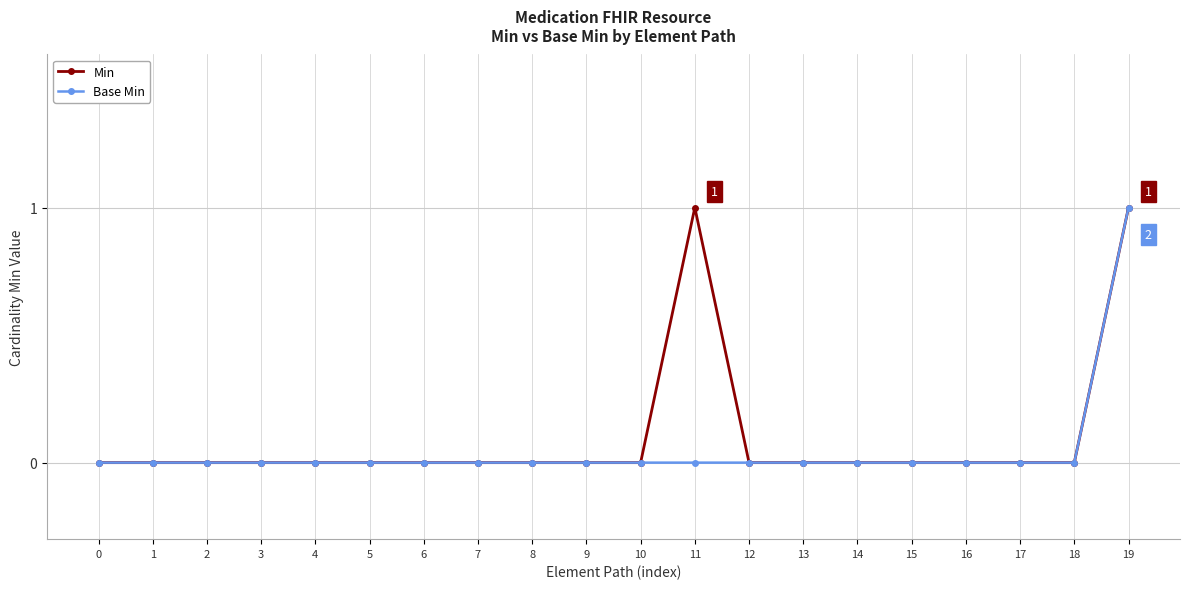

Reading right to left, transcribe all the data shown in this chart.

Min: 1	0	0	0	0	0	0	0	1	0	0	0	0	0	0	0	0	0	0	0
Base Min: 1	0	0	0	0	0	0	0	0	0	0	0	0	0	0	0	0	0	0	0